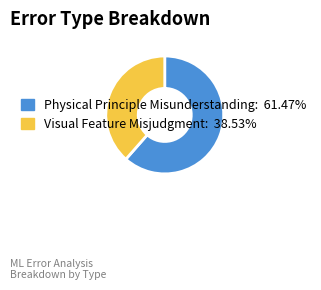

Rank the categories by value from lowest to highest.

Visual Feature Misjudgment, Physical Principle Misunderstanding